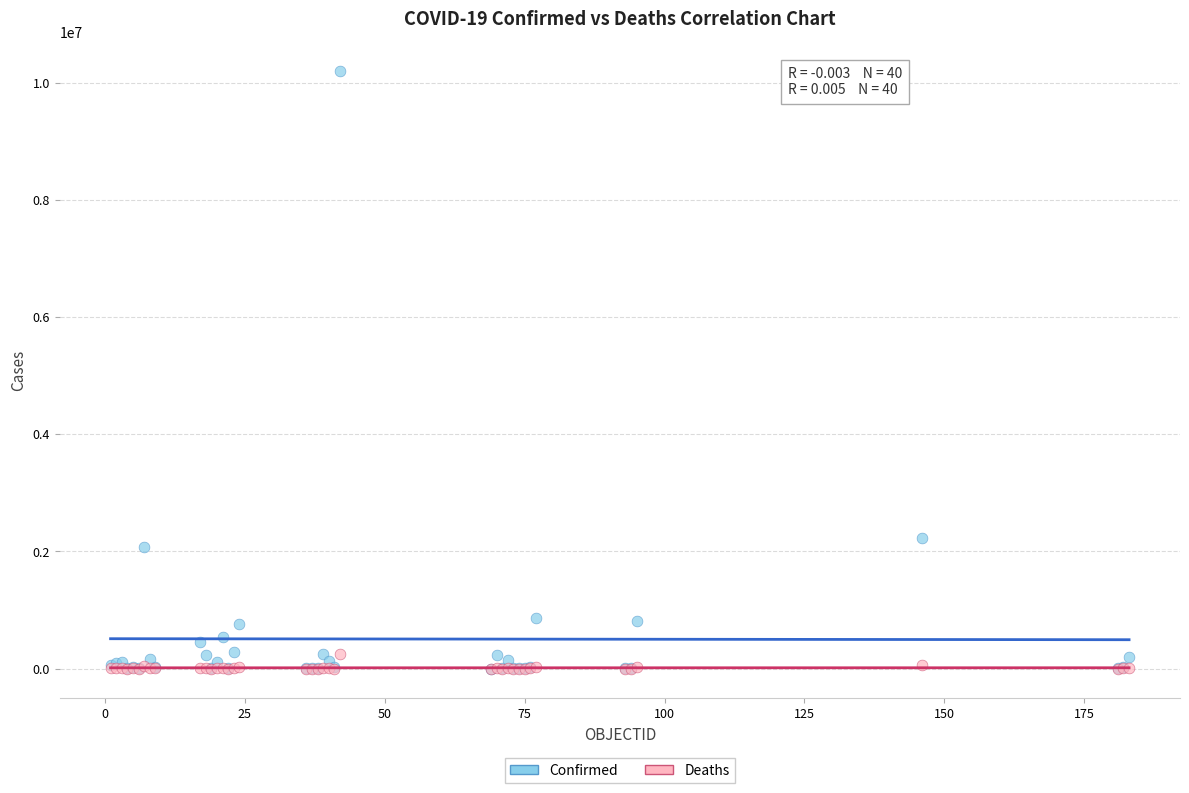

Across all series, what Y value is closest to 5097580?

2229663